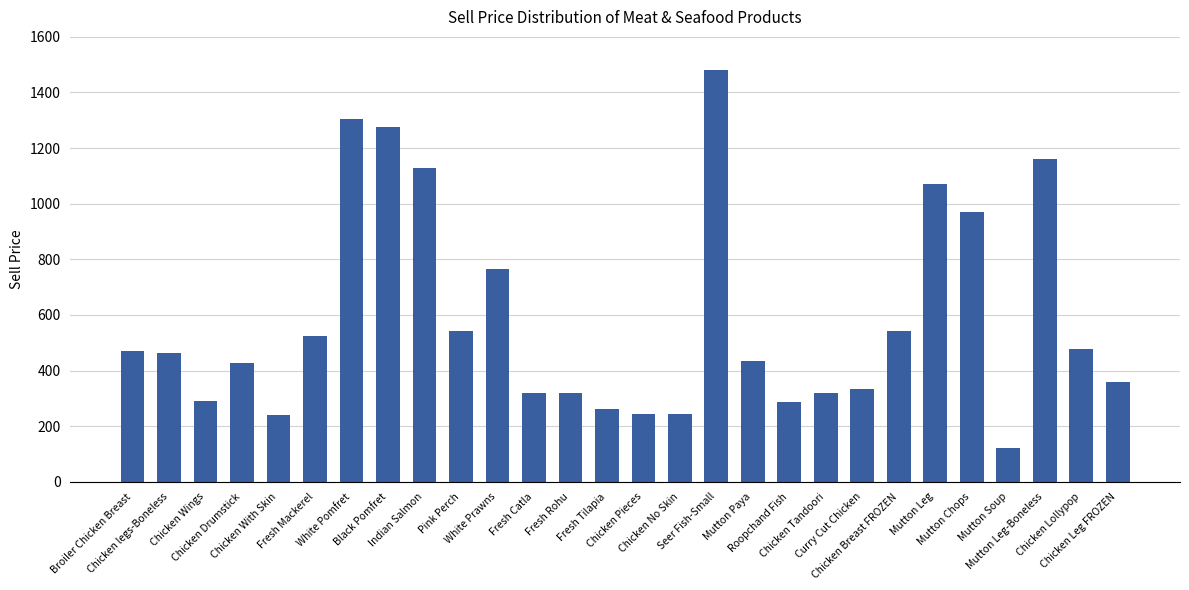

How many data points are less than 463?

14